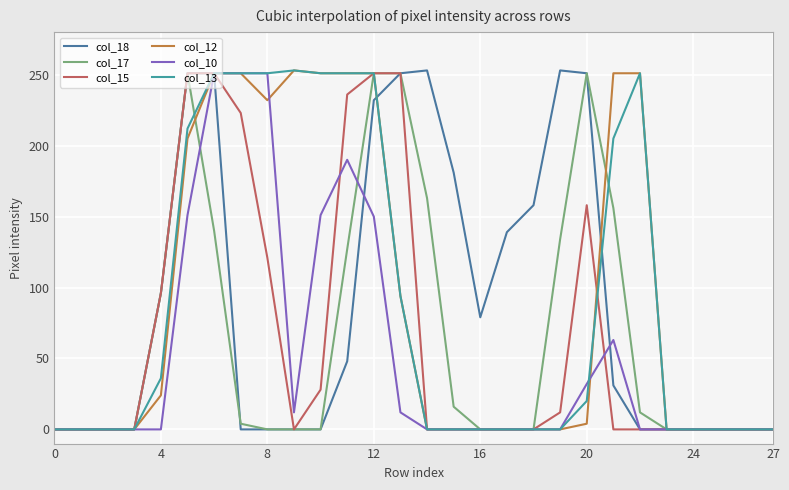

What is the maximum value shown in the chart?

253